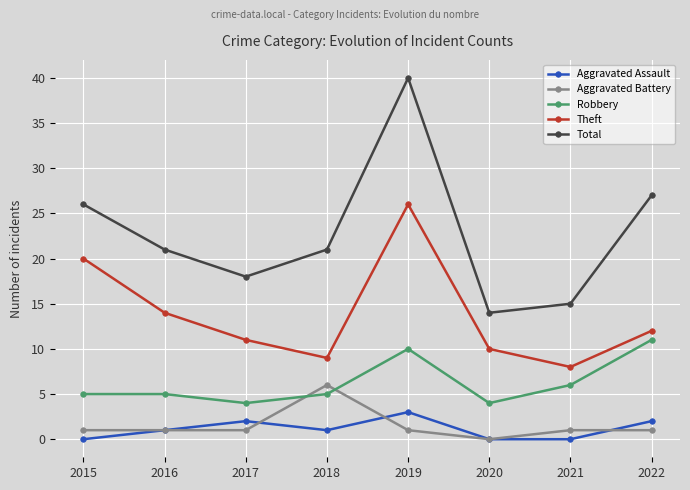

How many distinct data groups are displayed?

5